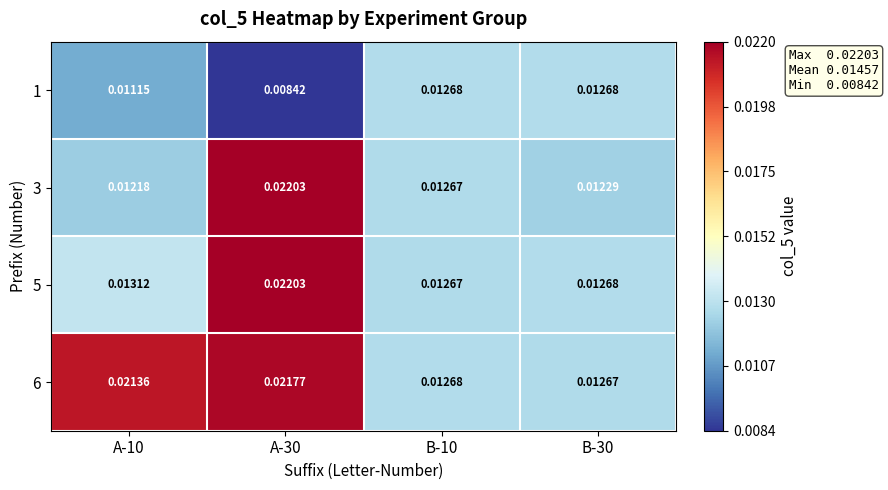

Which series has the largest range (max minus min)?

3